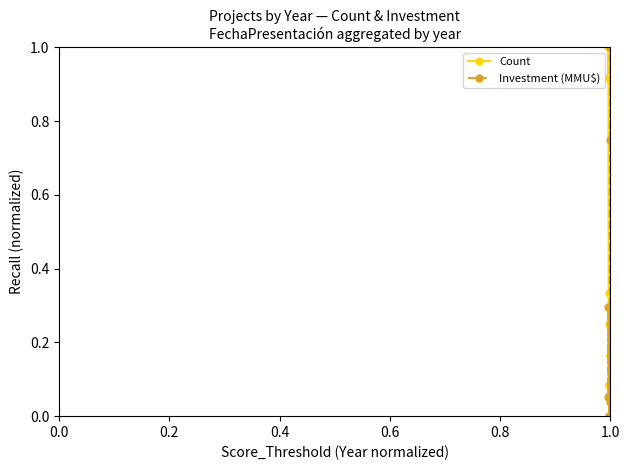

List the series in order of their overall mean, lowest first.

Investment (MMU$), Count